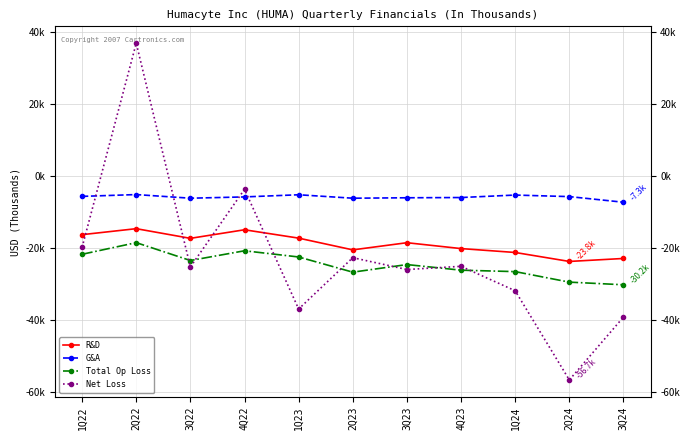

Is this an area chart (filled region under the line)?

No